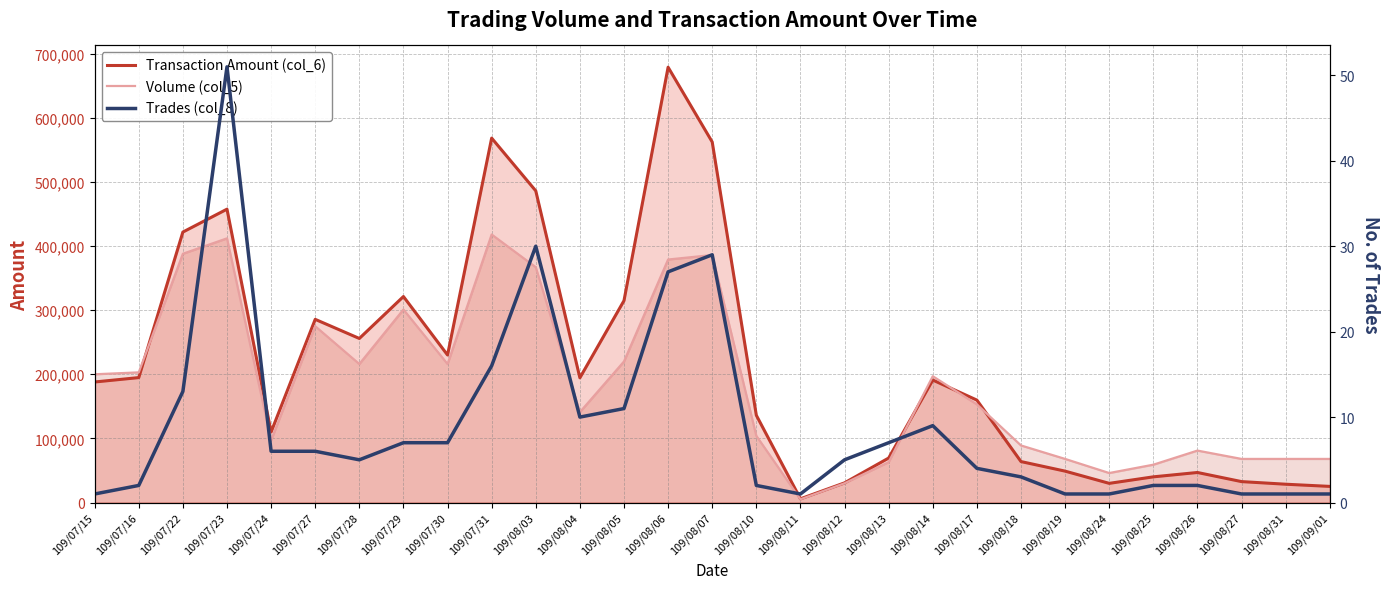

Read the Volume (col_5) value at 109/07/29.

301000